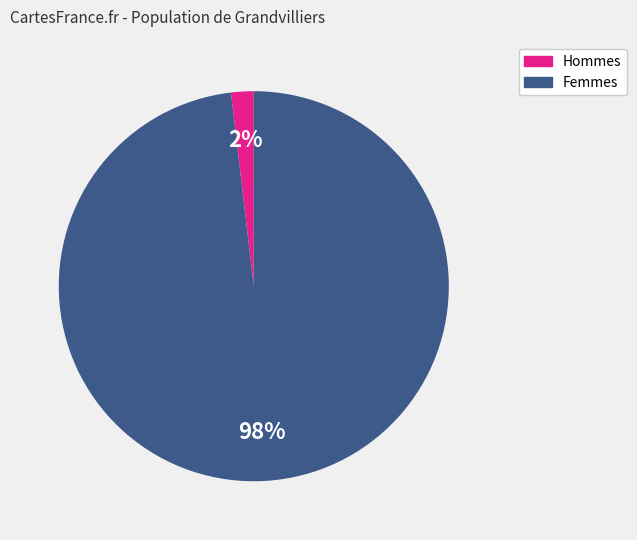

Does any single category account for the majority?

Yes